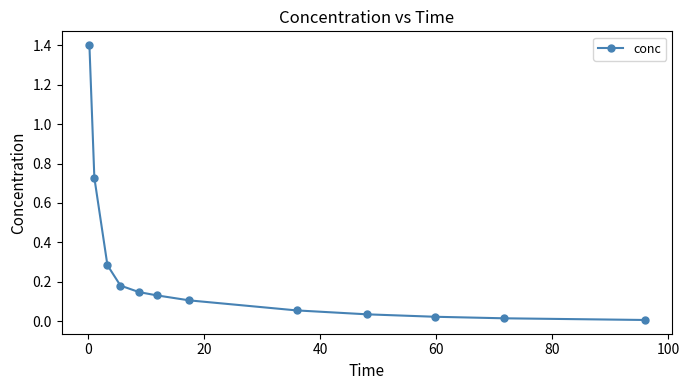

What is the difference between the maximum and minimum values?

1.4